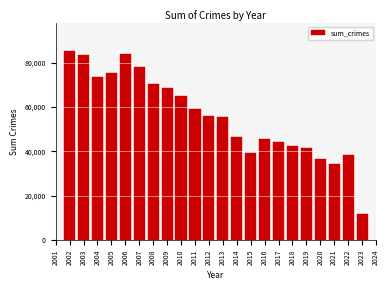

The value at 2011 is 24795. True or false?

False